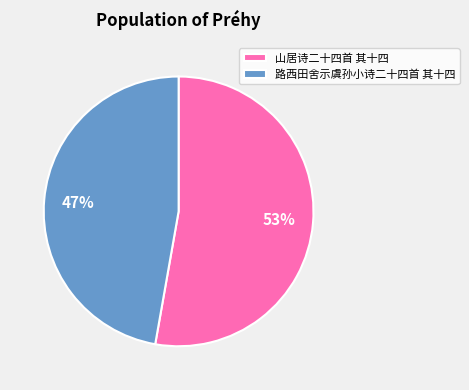

Do 山居诗二十四首 其十四 and 路西田舍示虞孙小诗二十四首 其十四 together represent more than half of the pie?

Yes